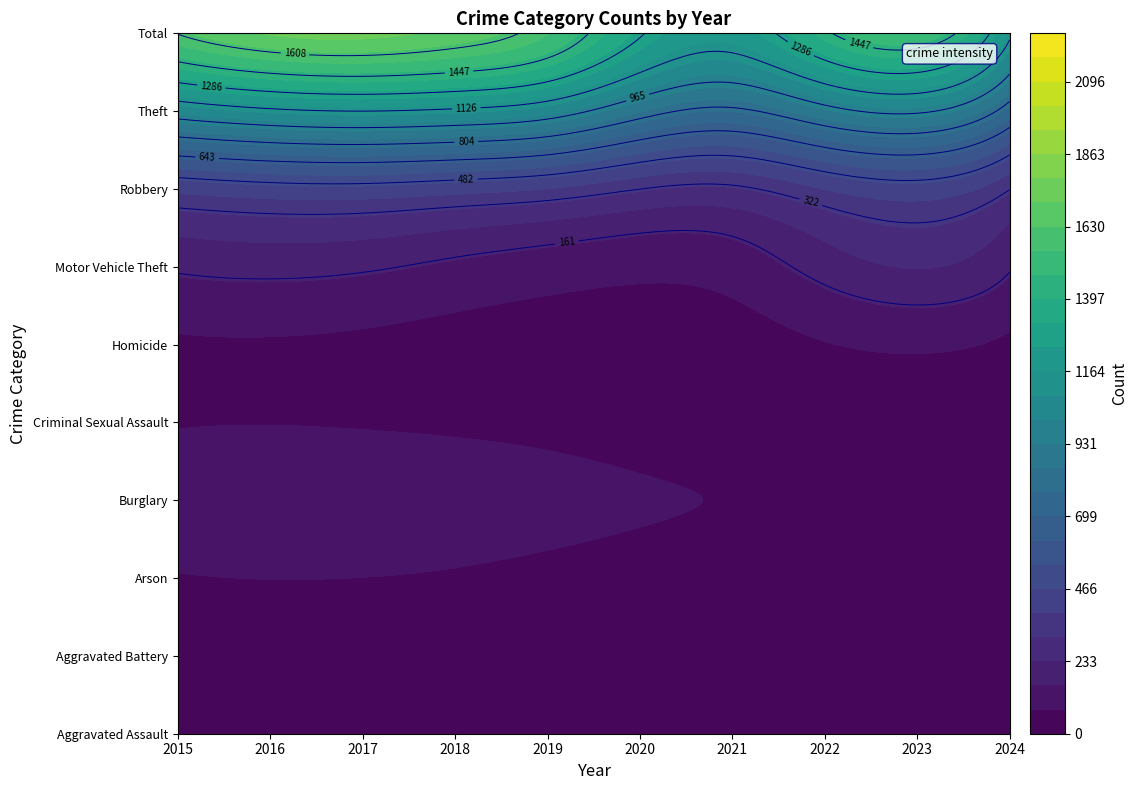

Between 2022 and 2021, which is larger?

2021